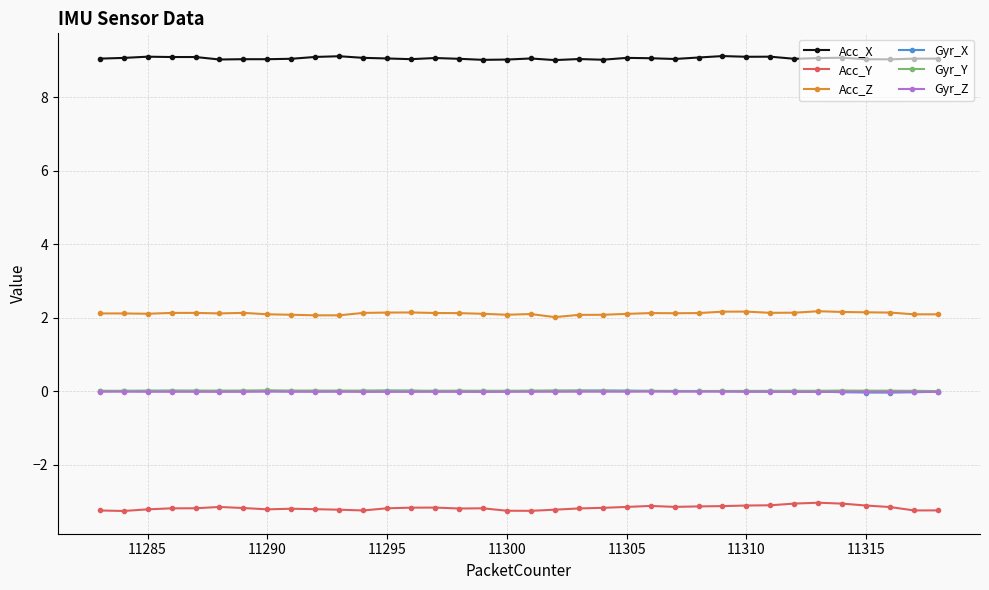

True or false: Gyr_Y and Gyr_Z intersect in this chart.

False